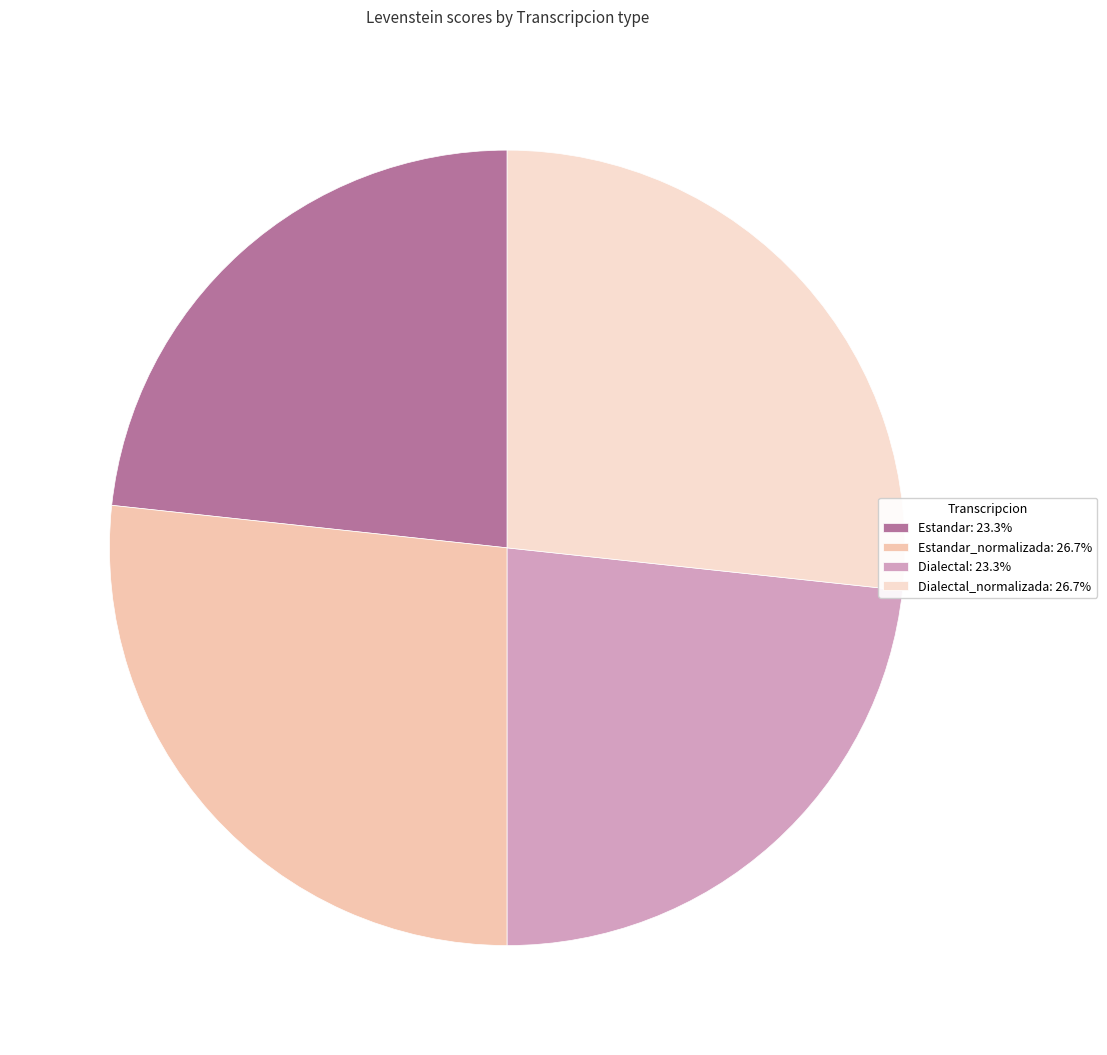

How many segments does this pie chart have?

4